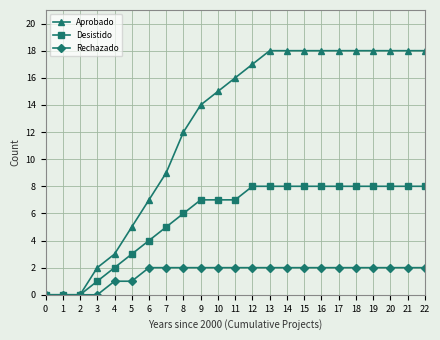

At which label is Desistido closest to 4?

6